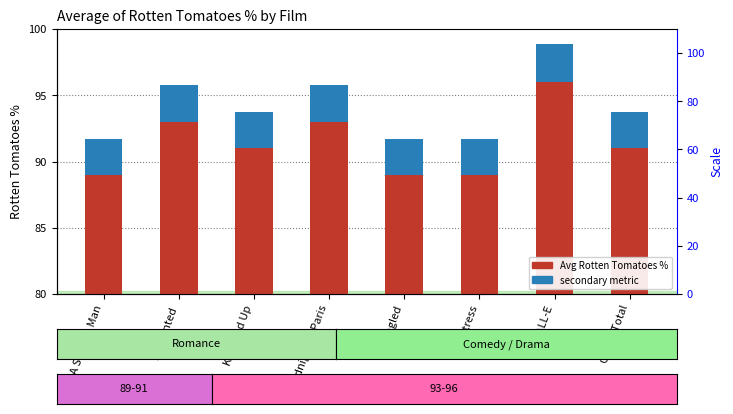

What is the approximate value of secondary metric at Tangled?

2.7